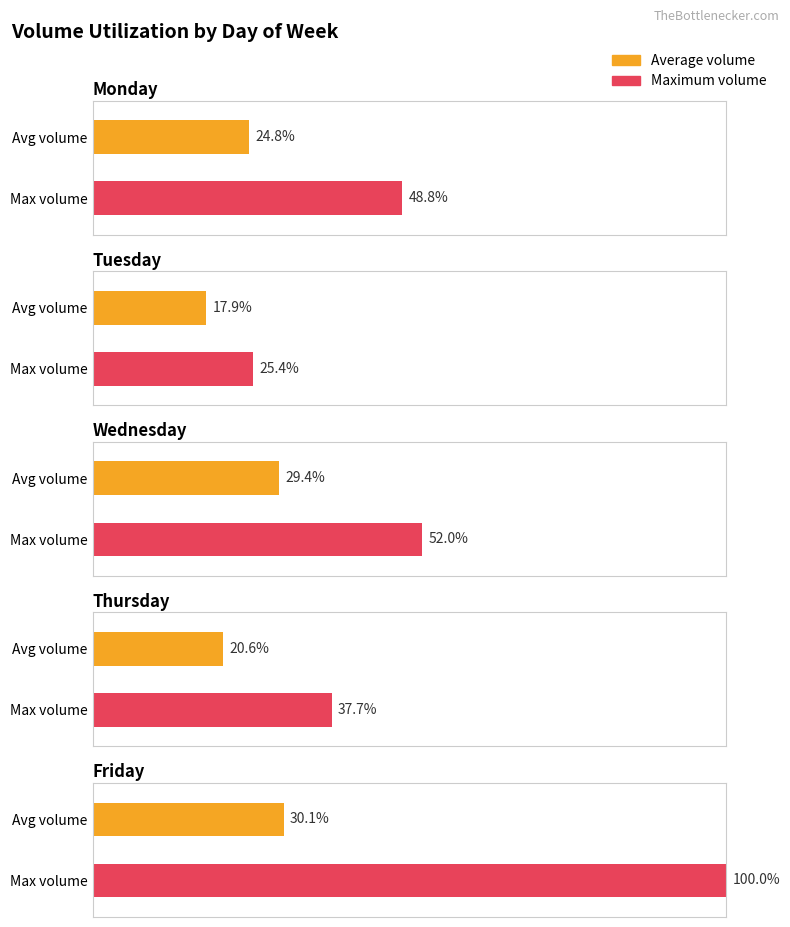

Which series has the largest total across all categories?

Max Volume